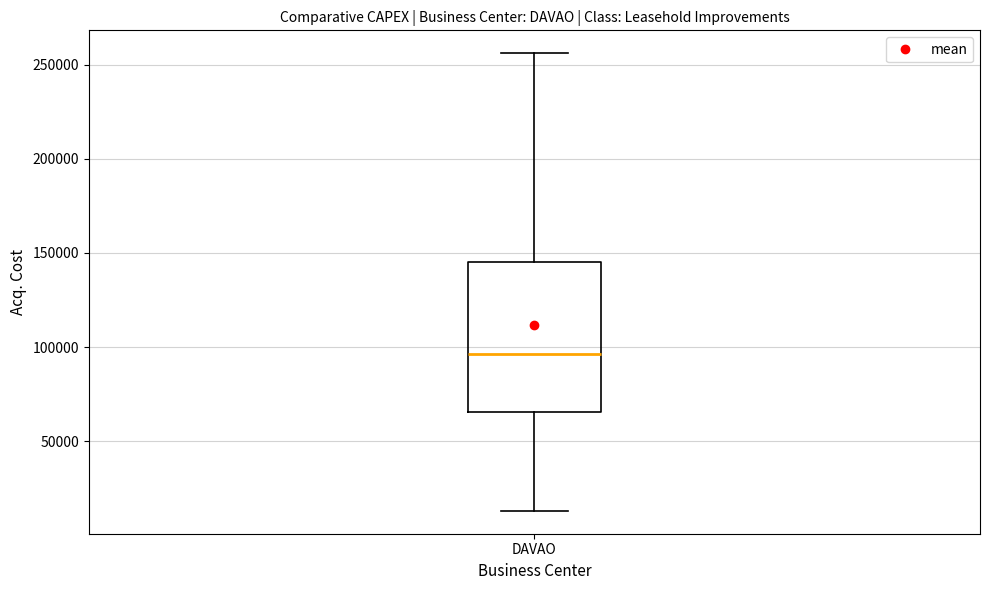

Transcribe this box plot: give where the median line is, the range the box spans, and where the two whiskers end, as read against the y-axis. The values are not printed on the chart, so give them approximately, as read against the axis.

median 95000, box 65000 to 145000, whiskers 15000 to 255000